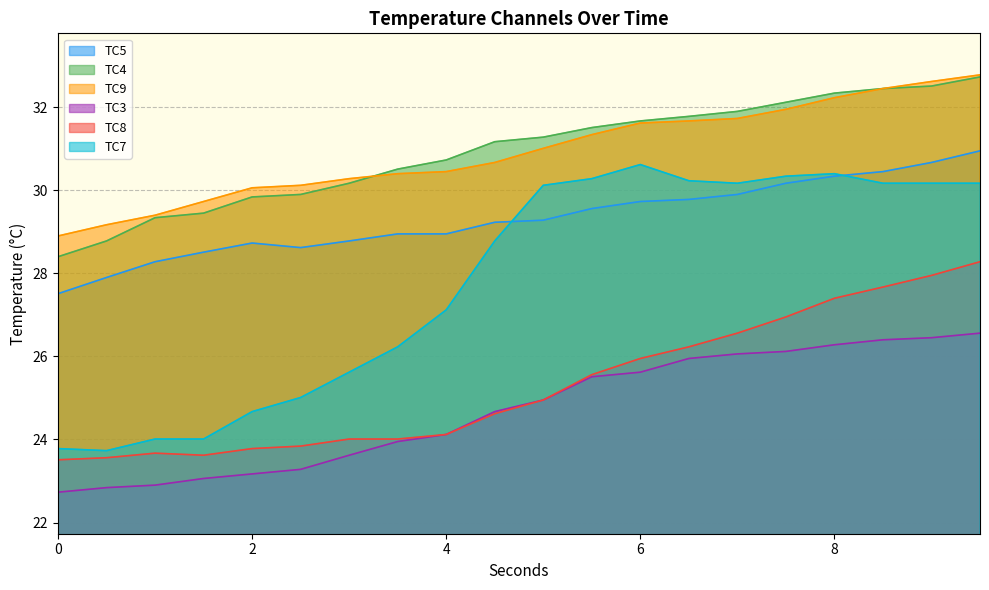

Reading right to left, transcribe all the data shown in this chart.

TC5: 30.9	30.7	30.4	30.3	30.2	29.9	29.8	29.7	29.6	29.3	29.2	28.9	28.9	28.8	28.6	28.7	28.5	28.3	27.9	27.5
TC4: 32.7	32.5	32.5	32.3	32.1	31.9	31.8	31.7	31.5	31.3	31.2	30.7	30.5	30.2	29.9	29.8	29.4	29.3	28.8	28.4
TC9: 32.8	32.6	32.5	32.2	31.9	31.7	31.7	31.6	31.3	31.0	30.7	30.4	30.4	30.3	30.1	30.1	29.7	29.4	29.2	28.9
TC3: 26.6	26.4	26.4	26.3	26.1	26.1	25.9	25.6	25.5	24.9	24.7	24.1	23.9	23.6	23.3	23.2	23.1	22.9	22.8	22.7
TC8: 28.3	27.9	27.7	27.4	26.9	26.6	26.2	25.9	25.6	24.9	24.6	24.1	24.0	24.0	23.8	23.8	23.6	23.7	23.6	23.5
TC7: 30.2	30.2	30.2	30.4	30.3	30.2	30.2	30.6	30.3	30.1	28.8	27.1	26.2	25.6	25.0	24.7	24.0	24.0	23.7	23.8